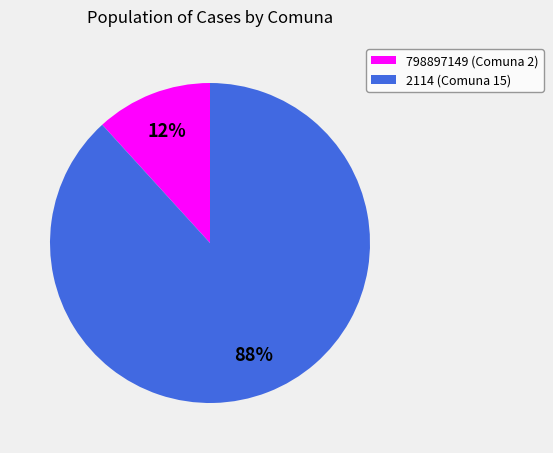

How many slices are in this pie chart?

2